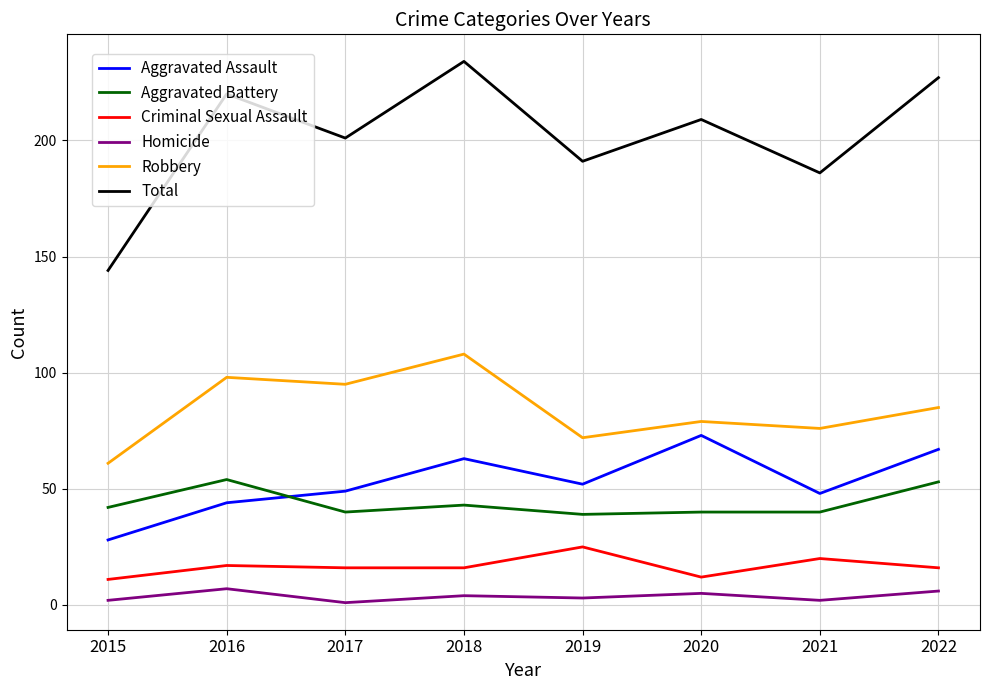

What is the difference between the maximum and second lowest values in the Homicide series?

5